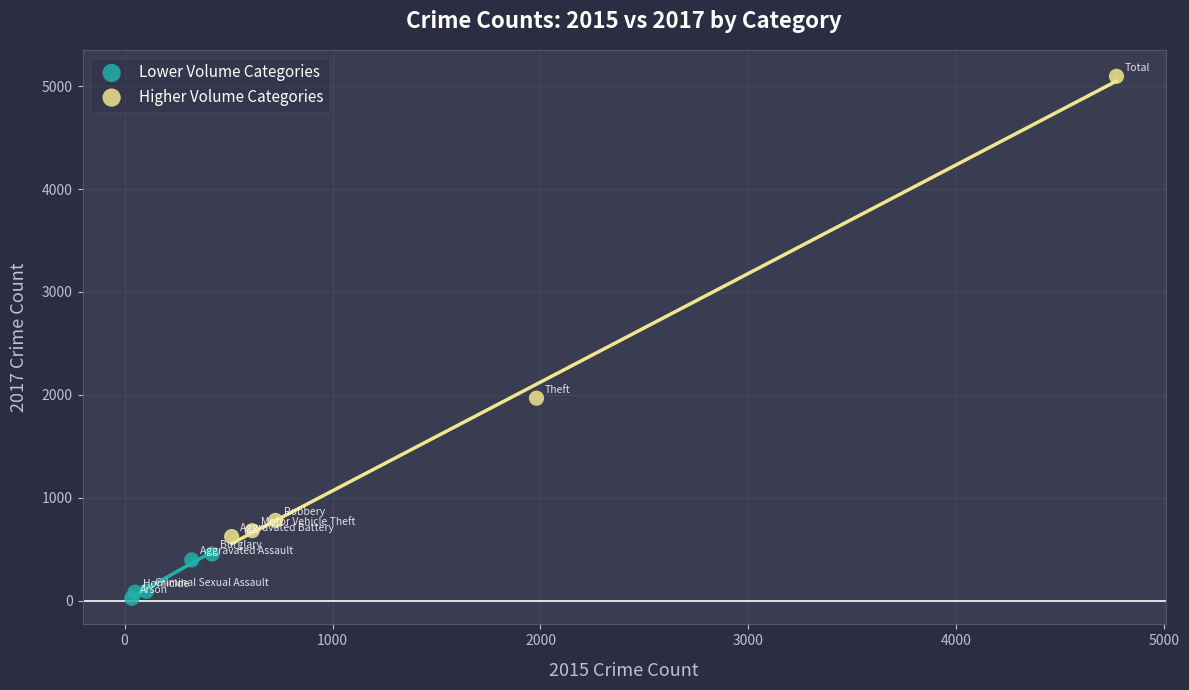

Which series reaches the minimum Y coordinate?

Lower Volume Categories